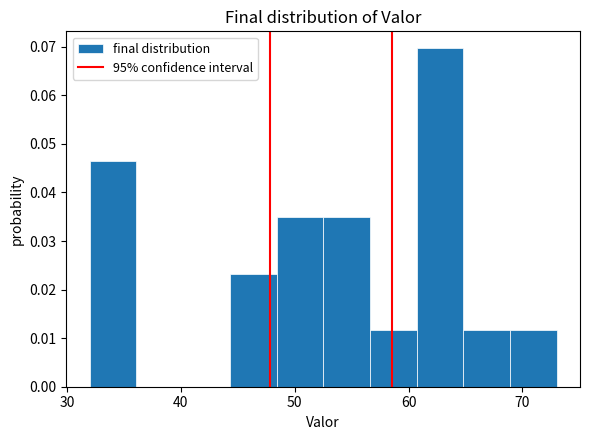

Reading left to right, transcribe this chart: for each bar, give the range it covers on the x-axis and its height. Neither the bar edges nor the heights are printed on the chart, so give them approximately, as read against the axes.

32.0 to 36.1: 0.046
36.1 to 40.2: 0
40.2 to 44.3: 0
44.3 to 48.4: 0.023
48.4 to 52.5: 0.035
52.5 to 56.6: 0.035
56.6 to 60.7: 0.012
60.7 to 64.8: 0.070
64.8 to 68.9: 0.012
68.9 to 73.0: 0.012